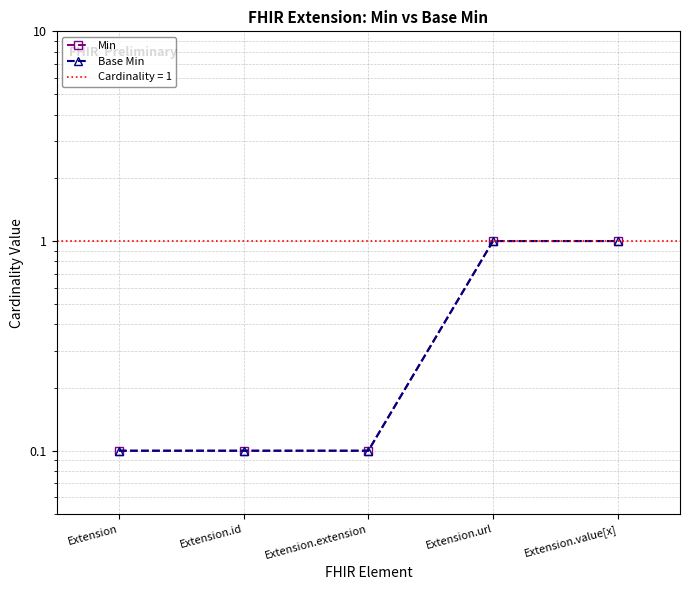

What position from the left is Extension.extension?

3